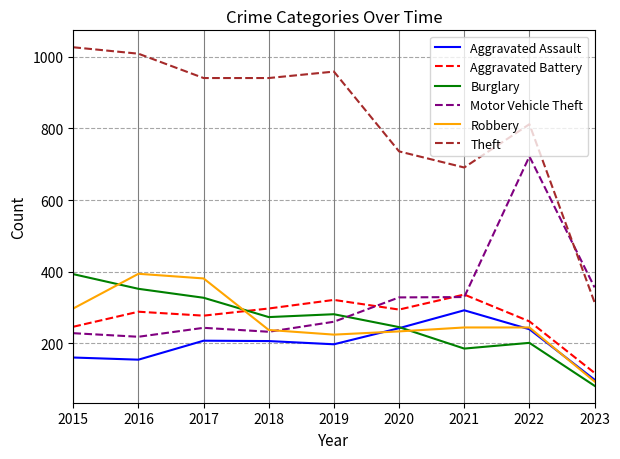

Where is the first local maximum for Theft?

2019